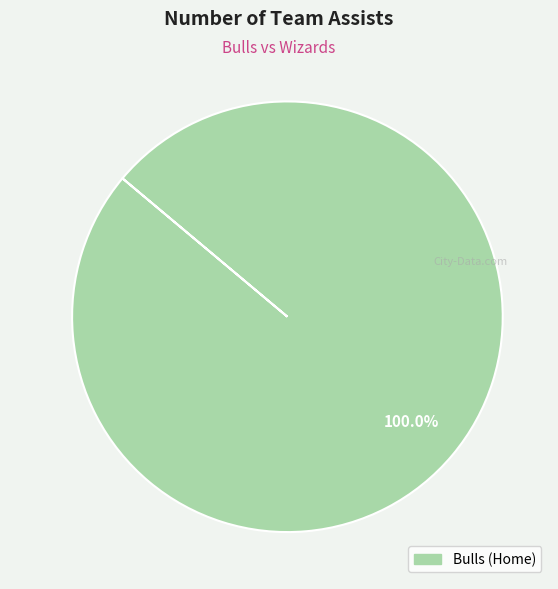

Is there a majority slice in this chart?

Yes